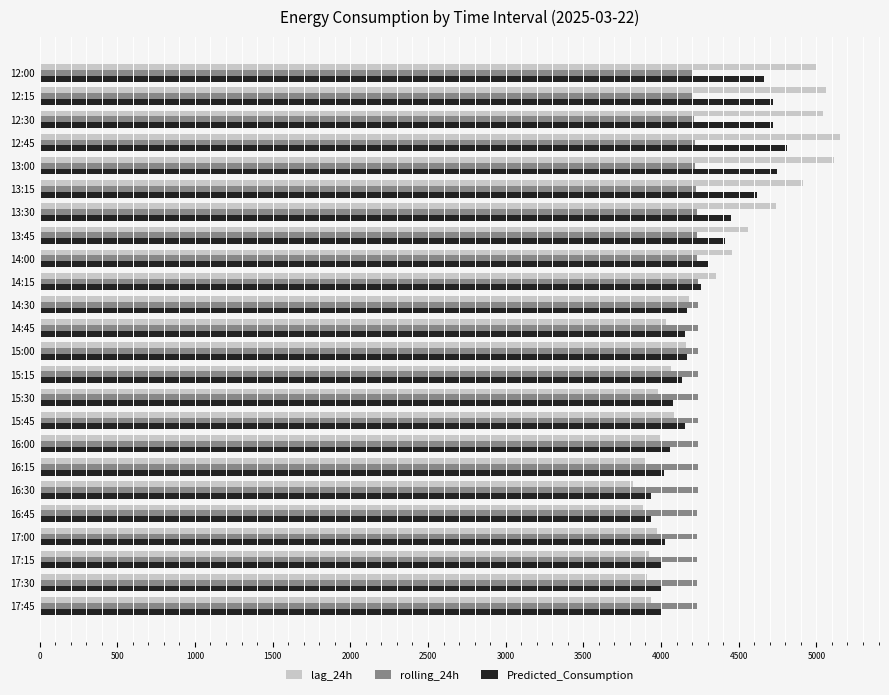

The value of lag_24h at 13:15 is 7467.4. True or false?

False